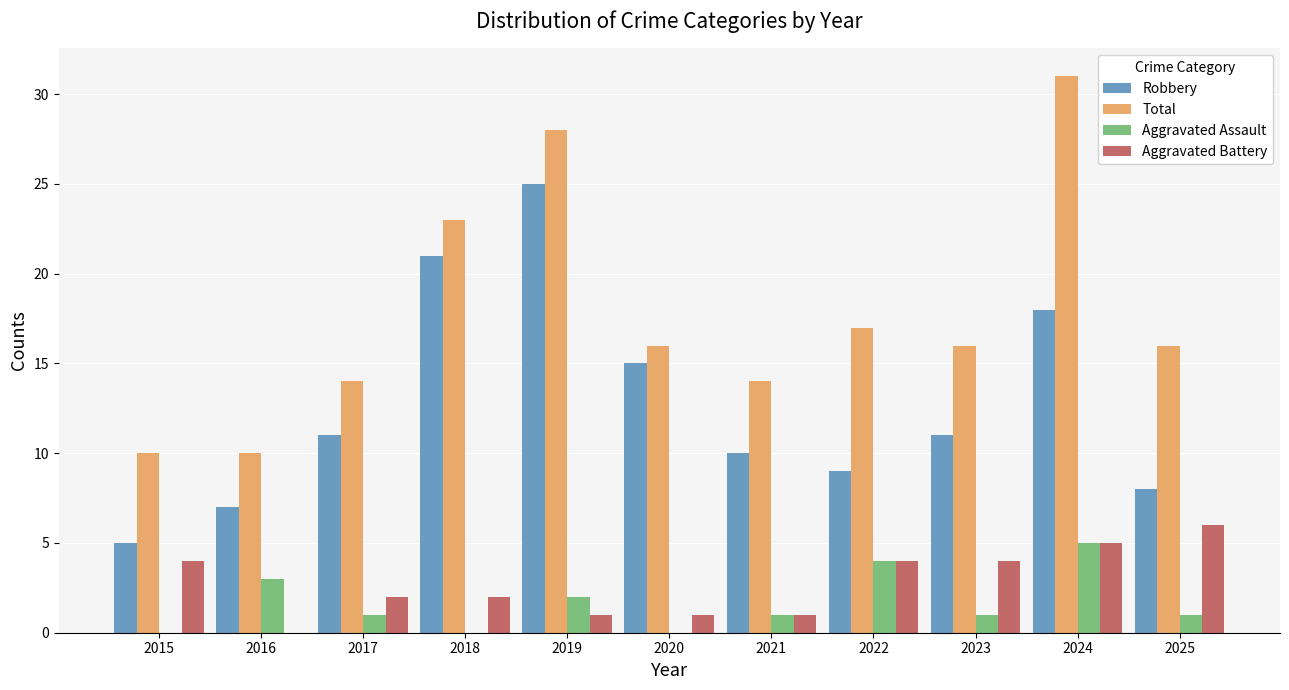

How many categories are shown in the chart?

11